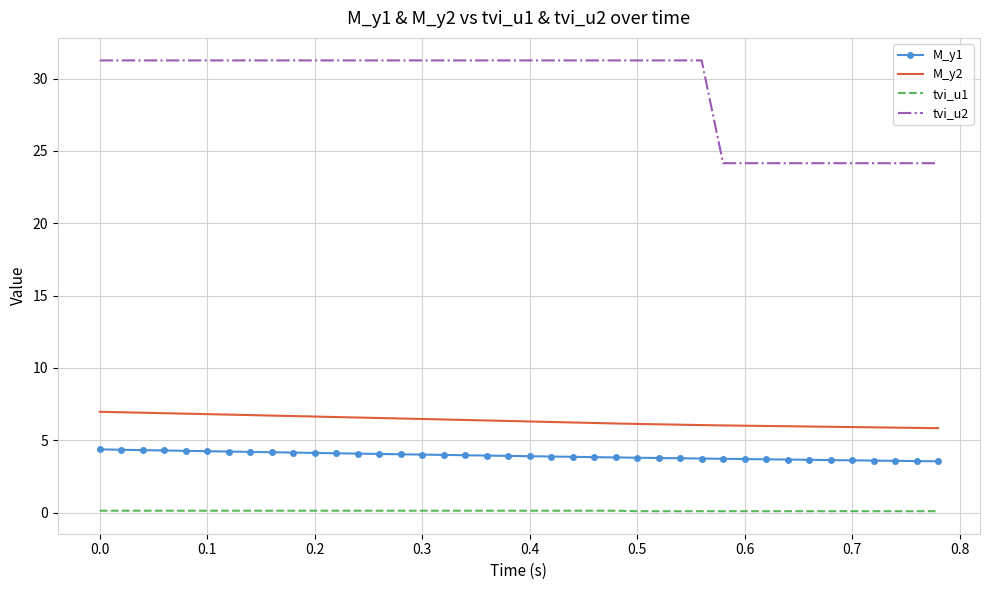

Which series has the largest range (max minus min)?

tvi_u2